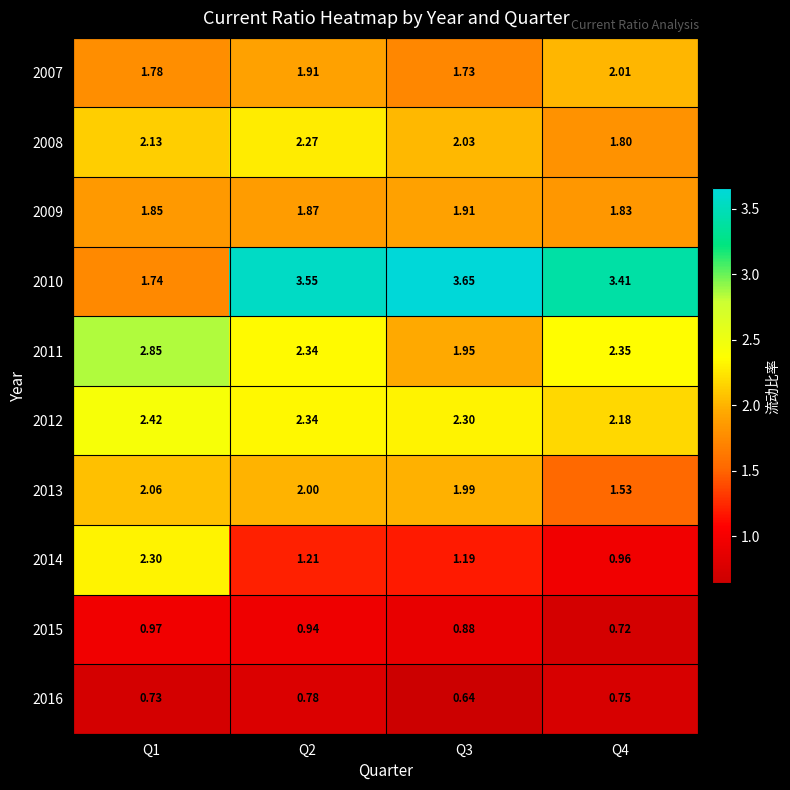

Is the value of 2009 at Q2 greater than the value of 2015 at Q1?

Yes